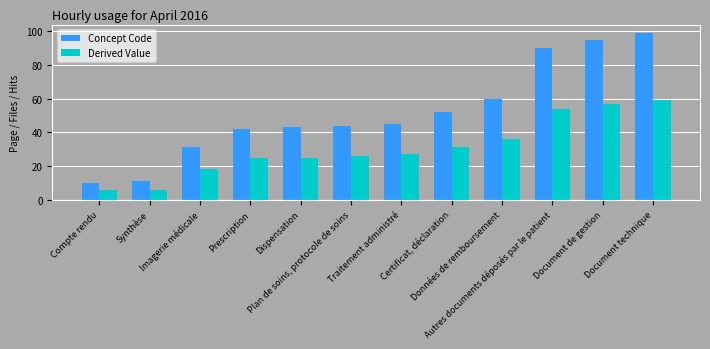

How many categories are shown in the chart?

12